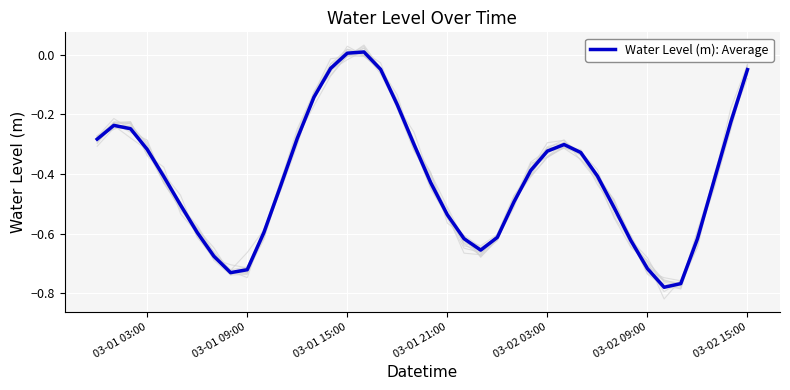

At which label is the value closest to 0?

03-01 15:00